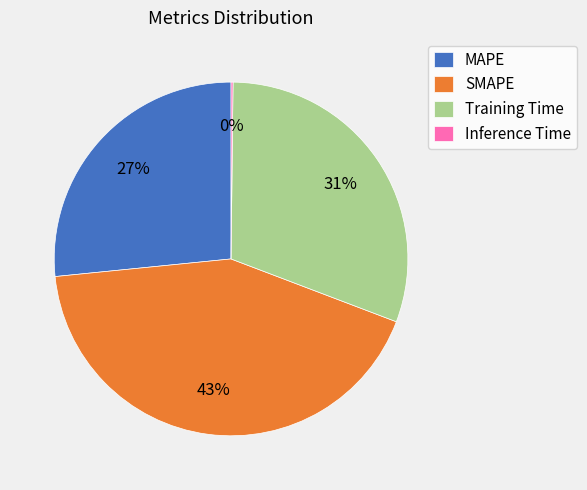

Which category has the biggest portion of the pie?

SMAPE